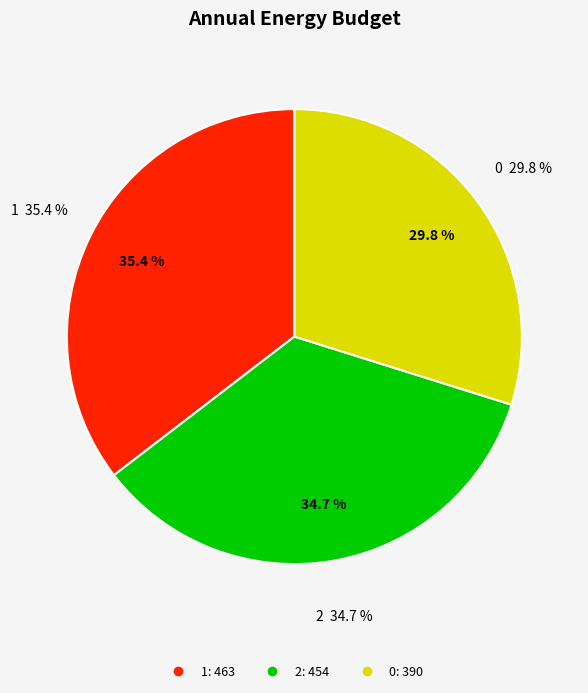

Is it true that 0 is 30% of the pie?

True